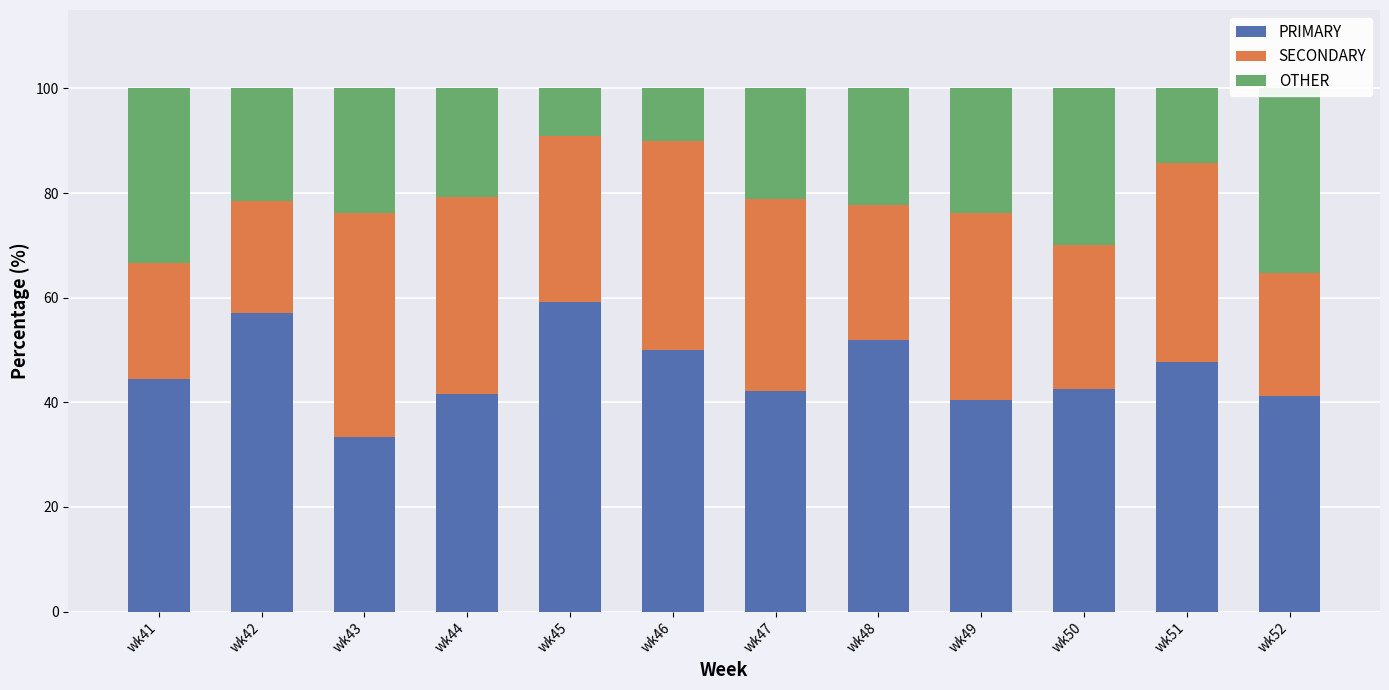

Reading right to left, extract all data points from this chart.

PRIMARY: wk52=41.2	wk51=47.6	wk50=42.5	wk49=40.5	wk48=51.9	wk47=42.1	wk46=50.0	wk45=59.1	wk44=41.7	wk43=33.3	wk42=57.1	wk41=44.4
SECONDARY: wk52=23.5	wk51=38.1	wk50=27.5	wk49=35.7	wk48=25.9	wk47=36.8	wk46=40.0	wk45=31.8	wk44=37.5	wk43=42.9	wk42=21.4	wk41=22.2
OTHER: wk52=35.3	wk51=14.3	wk50=30.0	wk49=23.8	wk48=22.2	wk47=21.1	wk46=10.0	wk45=9.1	wk44=20.8	wk43=23.8	wk42=21.4	wk41=33.3